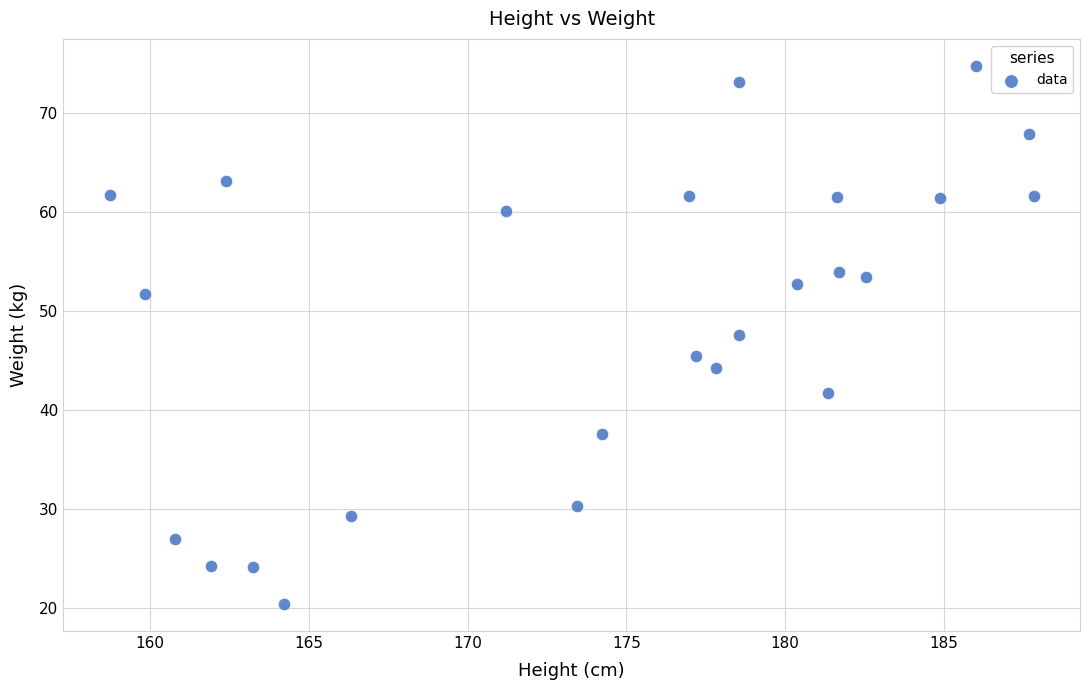

What is the range of Y values (max minus min)?

54.3